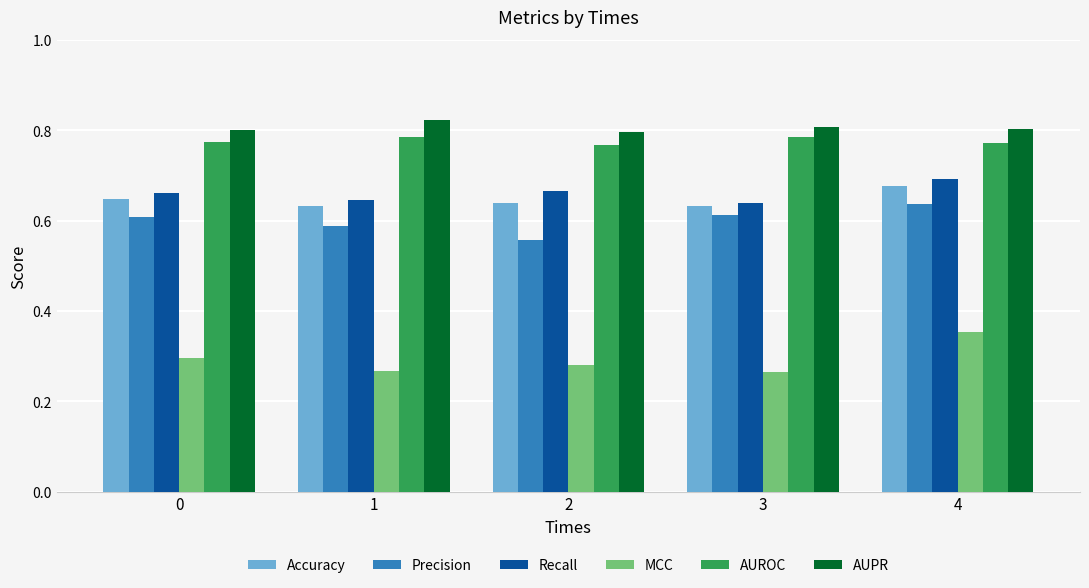

How many MCC values are between 0 and 1?

5